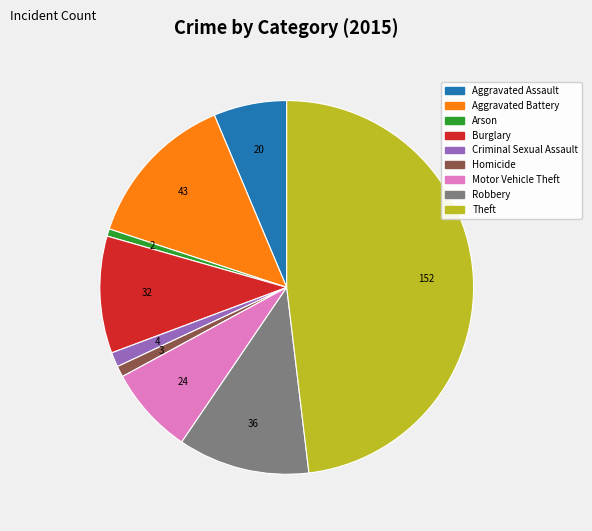

Do Robbery and Motor Vehicle Theft together represent more than half of the pie?

No